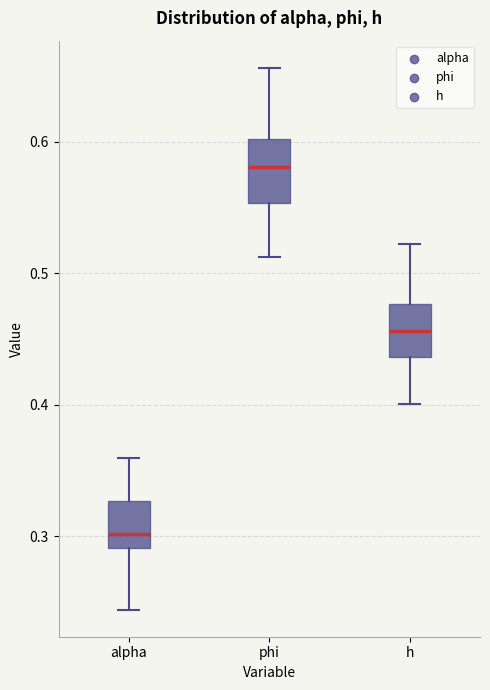

Where is the upper edge of the box for h on the y-axis? The values are not printed on the chart, so give them approximately, as read against the axis.

0.48